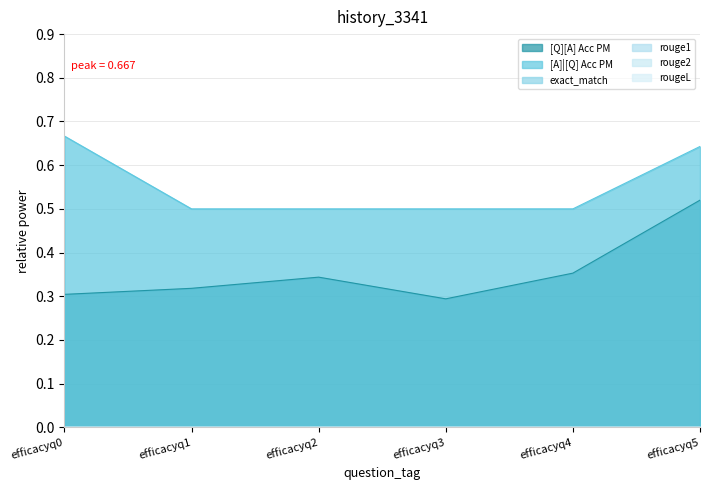

True or false: rouge1 has a value of 0.0 at efficacyq1.

True